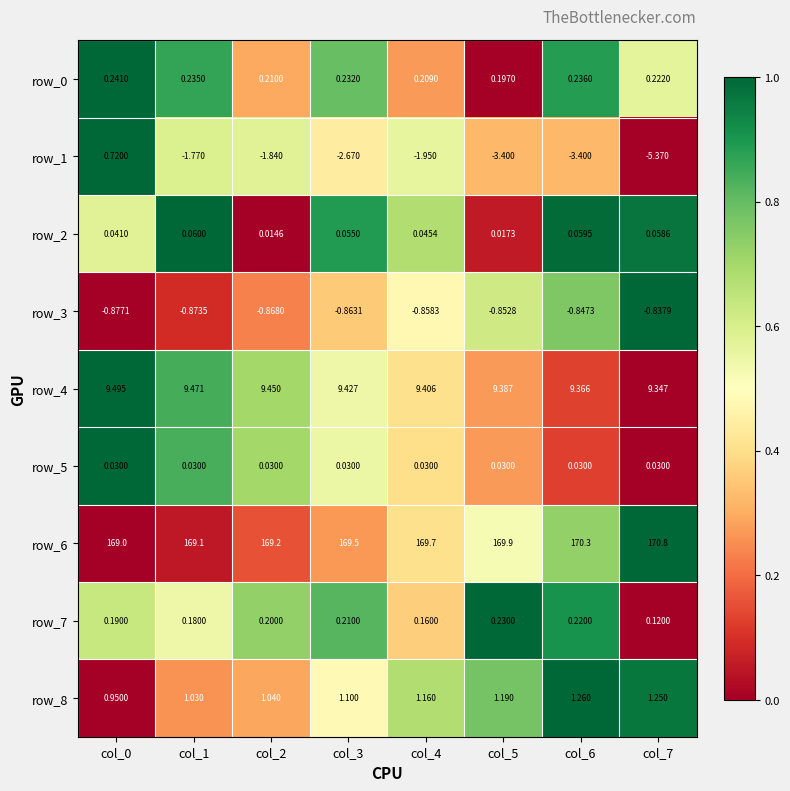

What is the greatest value displayed?

170.8